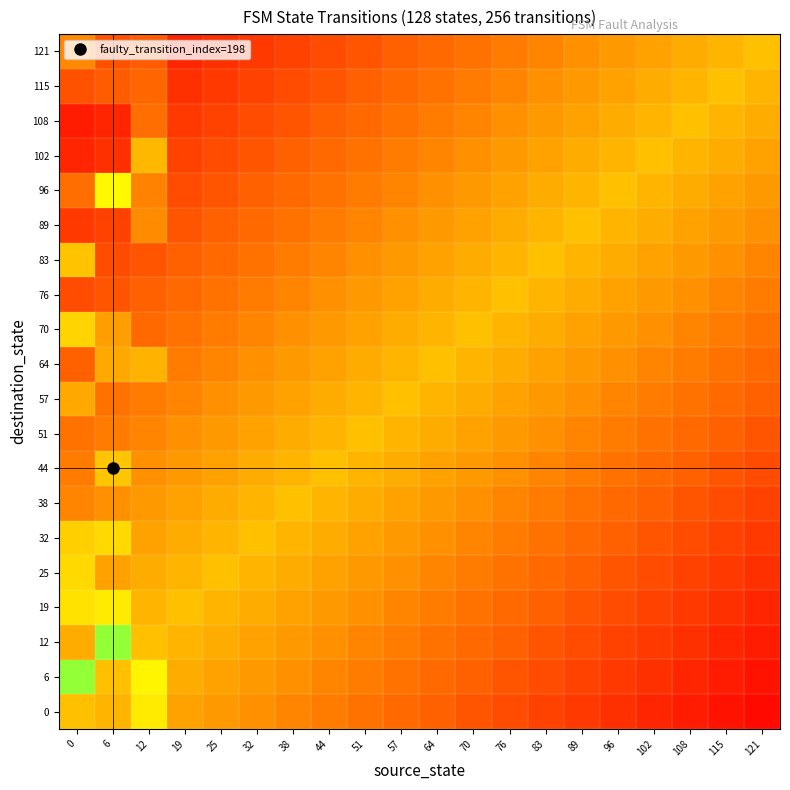

At 6, list the series in order from smallest to largest.

108, 102, 89, 83, 121, 76, 115, 57, 51, 38, 70, 25, 64, 0, 6, 44, 32, 19, 96, 12